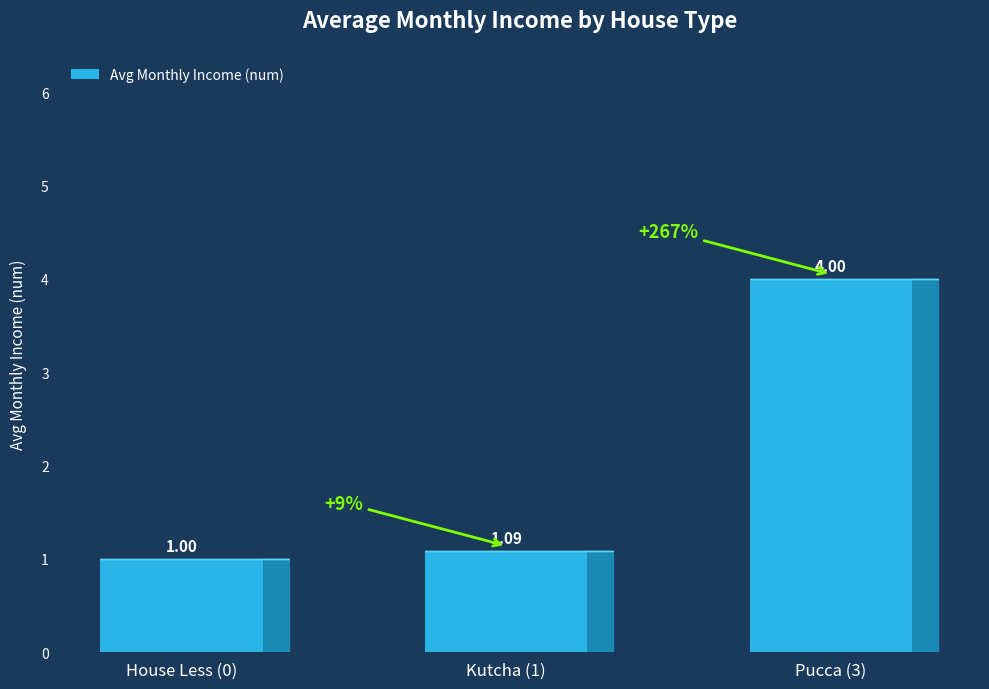

Between Kutcha (1) and Pucca (3), which is larger?

Pucca (3)